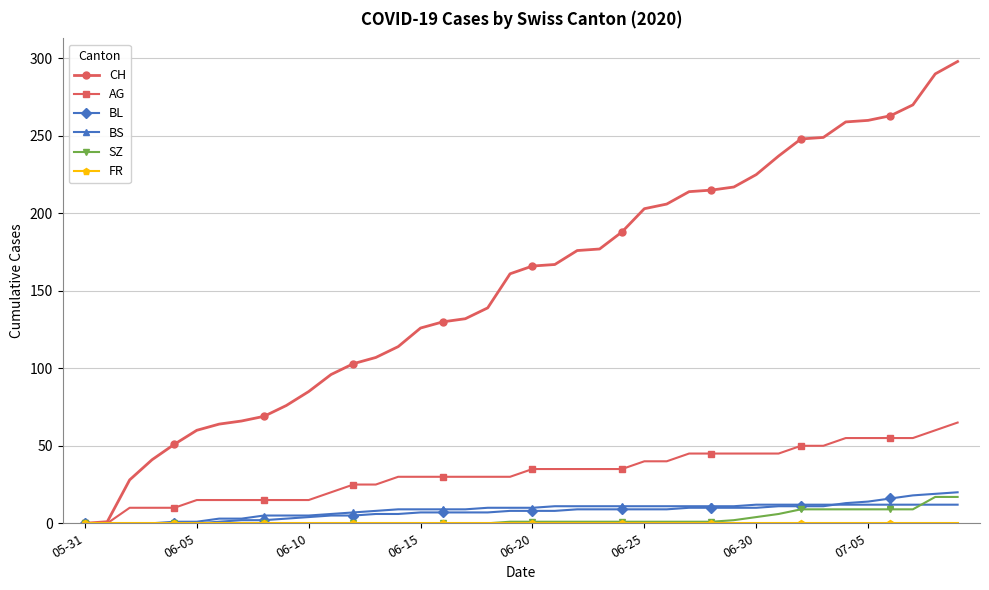

What is the difference between the second highest and minimum values in the BL series?

19